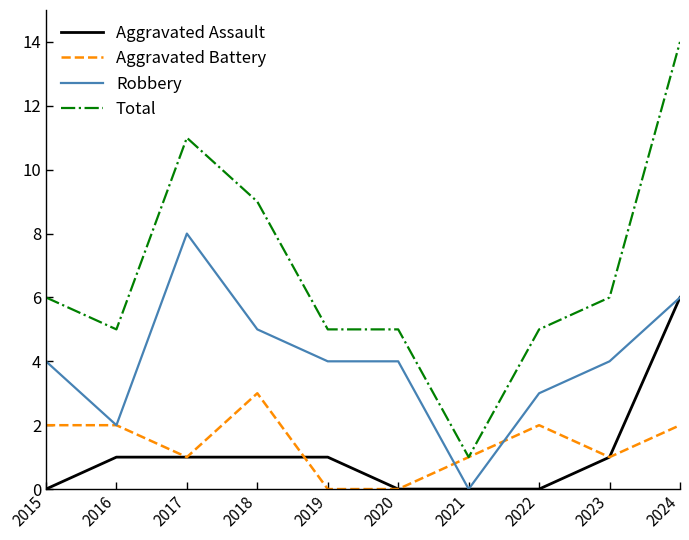

At which label does Total reach its minimum?

2021